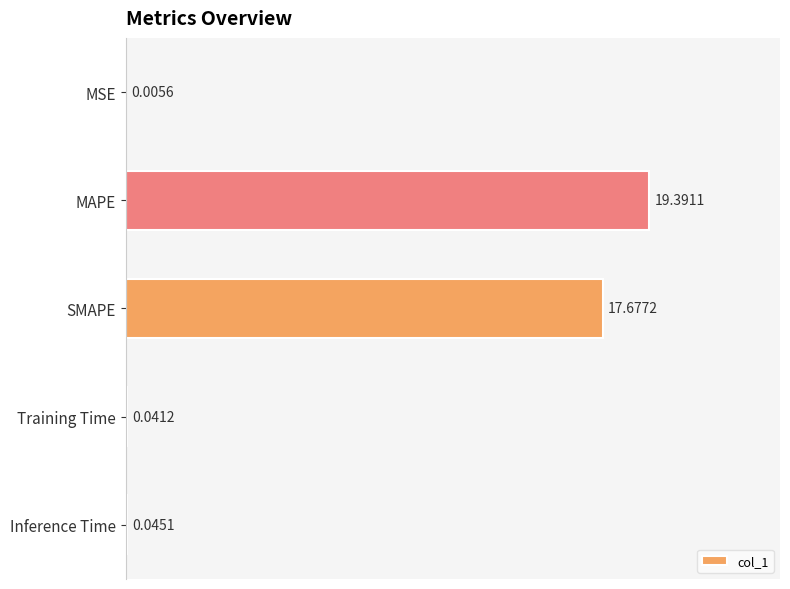

Between SMAPE and MAPE, which is larger?

MAPE